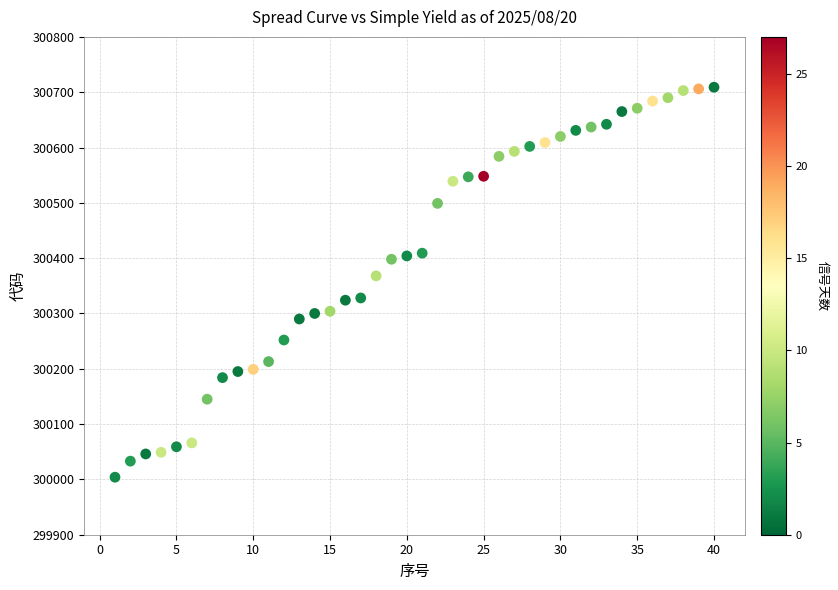

What Y value in the scatter plot is closest to 300356?

300368